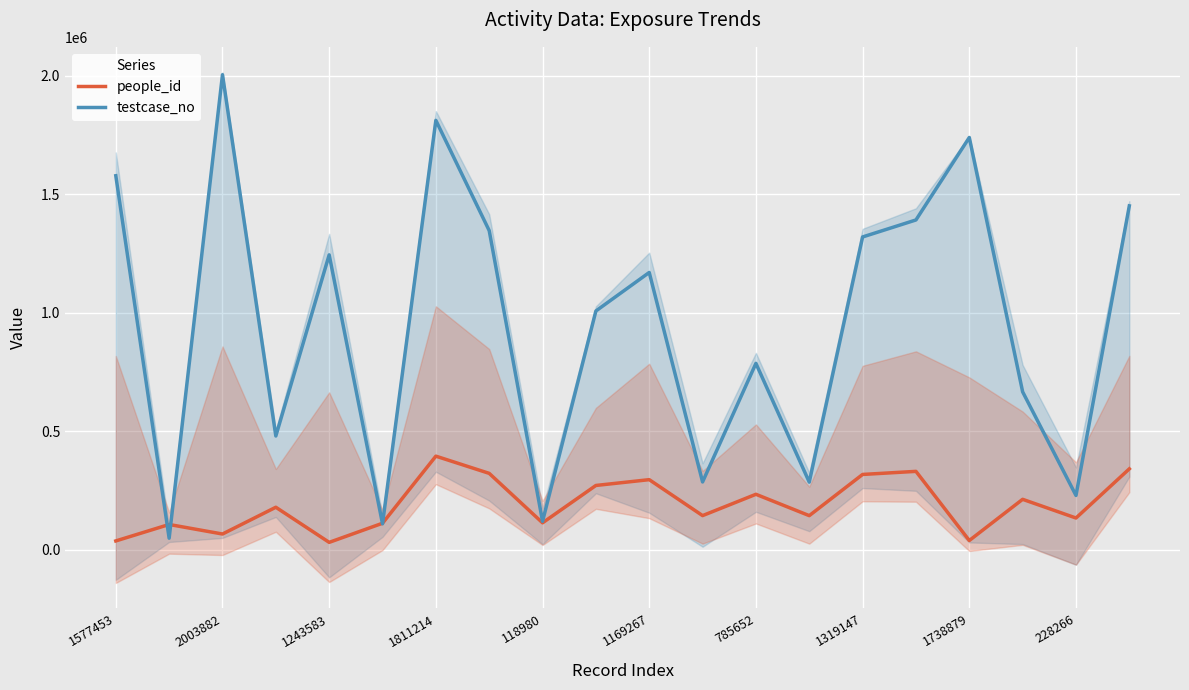

At which label does testcase_no reach its peak?

2003882